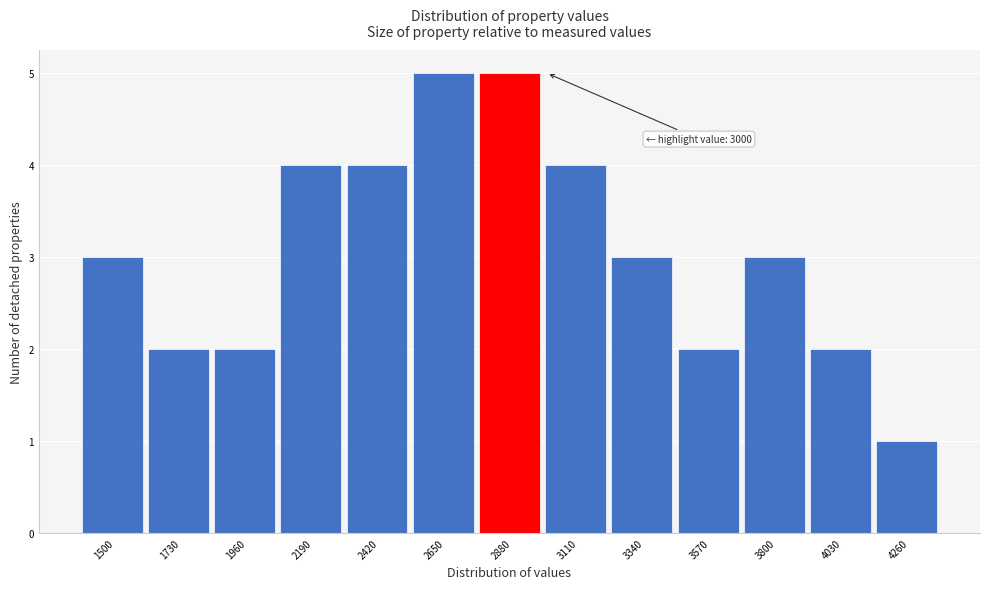

Reading right to left, extract all data points from this chart.

1	2	3	2	3	4	5	5	4	4	2	2	3